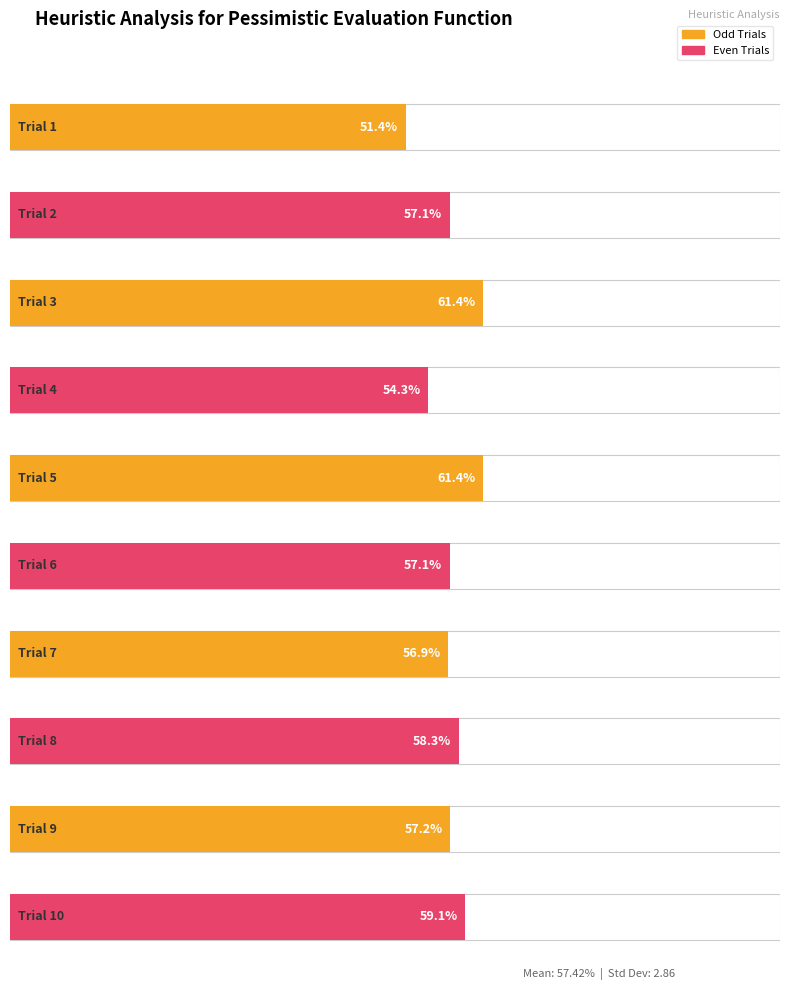

At which category does the chart reach its minimum across all series?

1